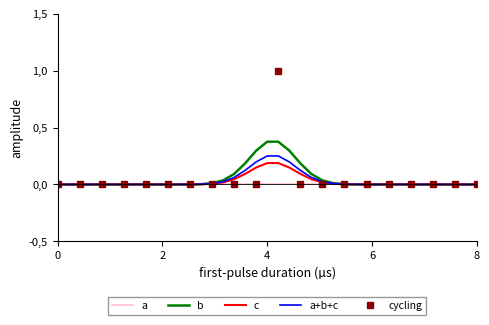

True or false: Base Min and Min intersect in this chart.

False